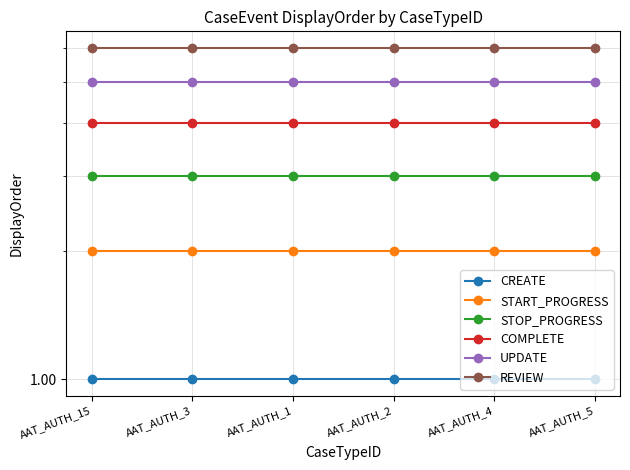

At which label is UPDATE closest to 5?

AAT_AUTH_15